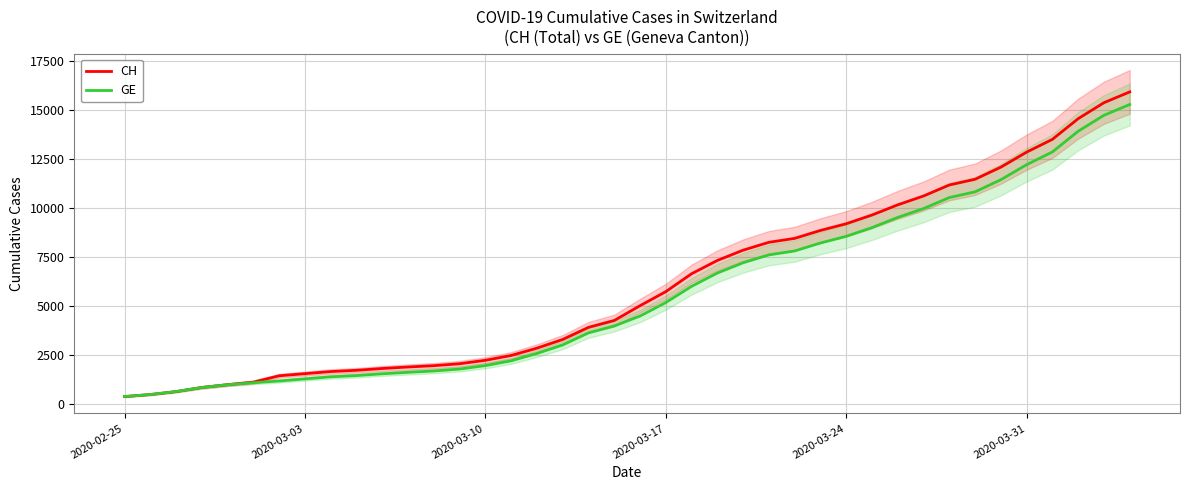

True or false: CH and GE cross at least once.

False